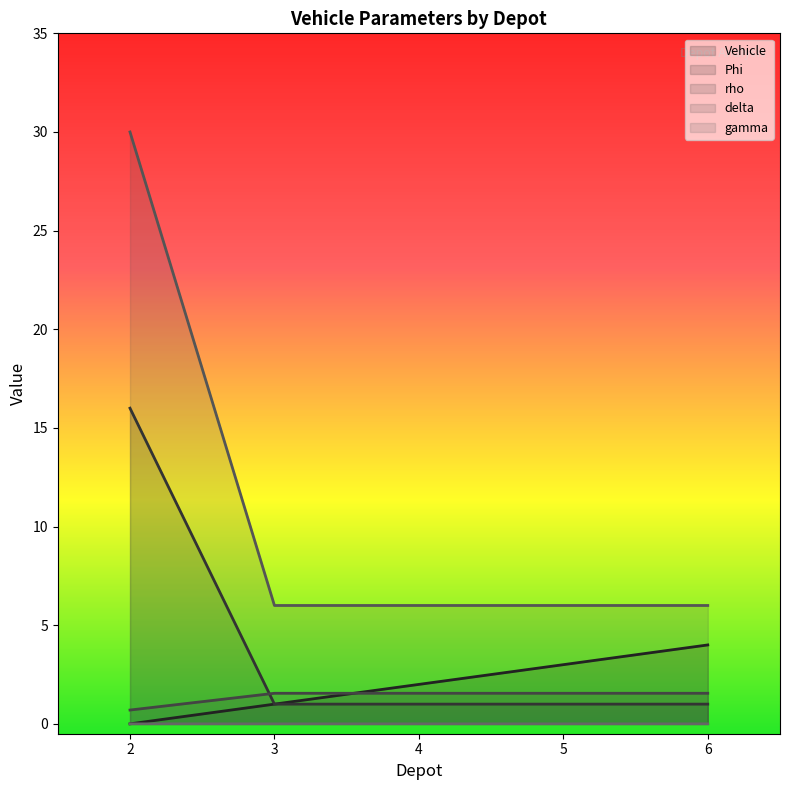

At how many categories does at least one series exceed 8?

1